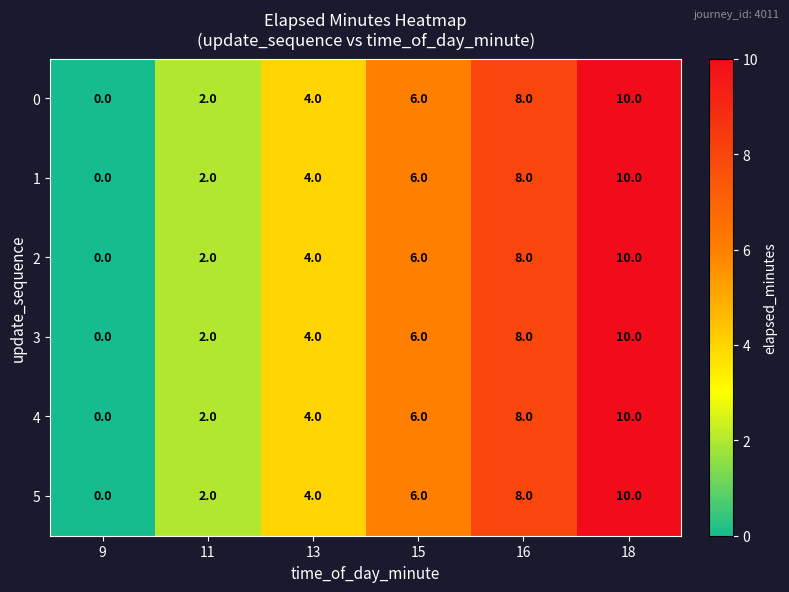

The 0 series shows 5 at 9. True or false?

False